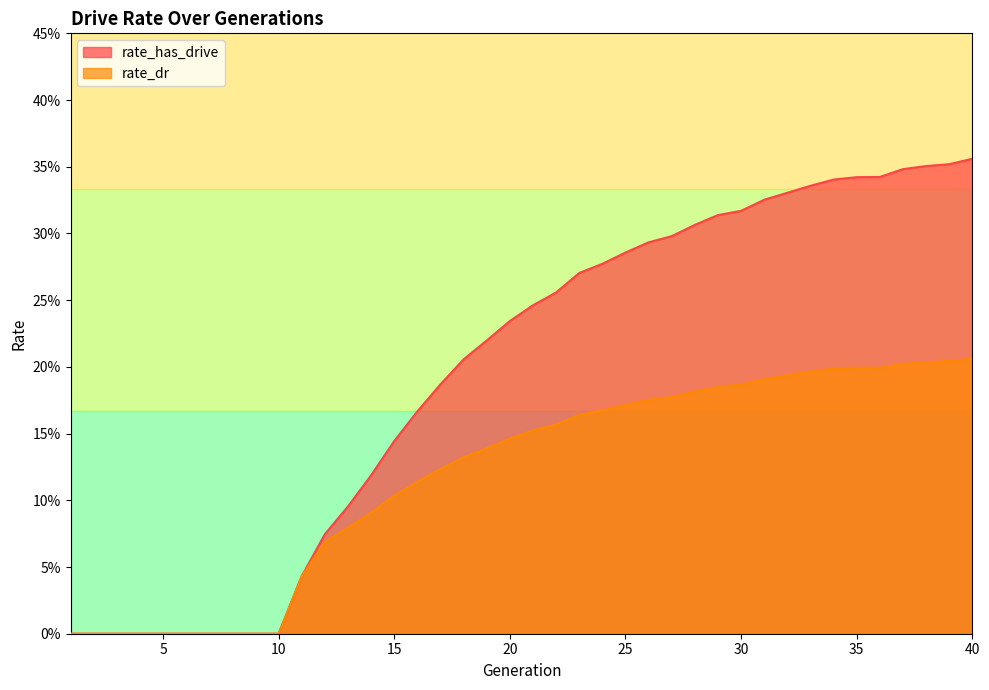

True or false: rate_has_drive has a value of 0.3 at 34.

True